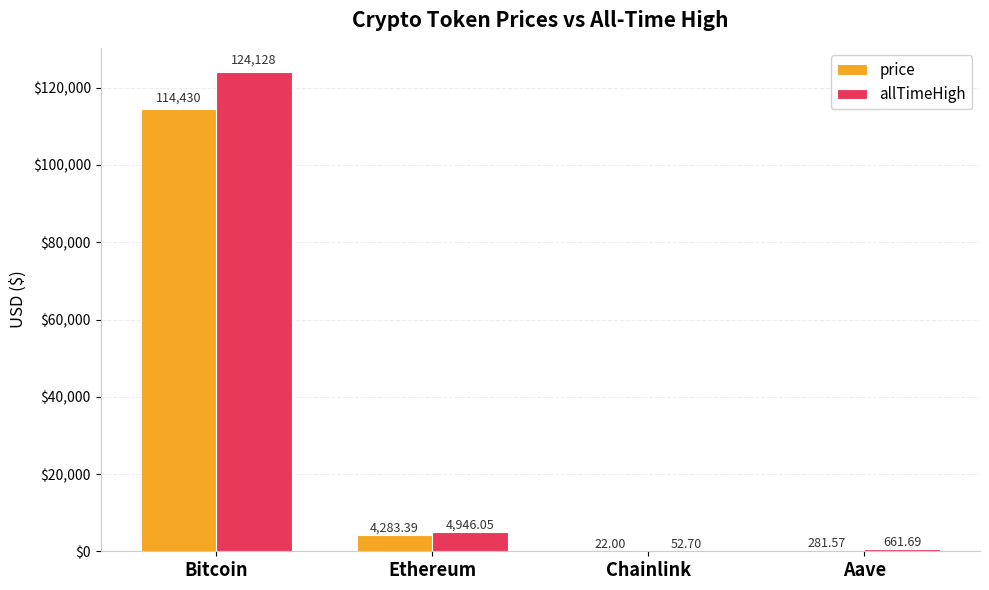

Reading left to right, what are all the values shown in this chart?

price: 114430.0	4283.4	22.0	281.6
allTimeHigh: 124128.0	4946.1	52.7	661.7